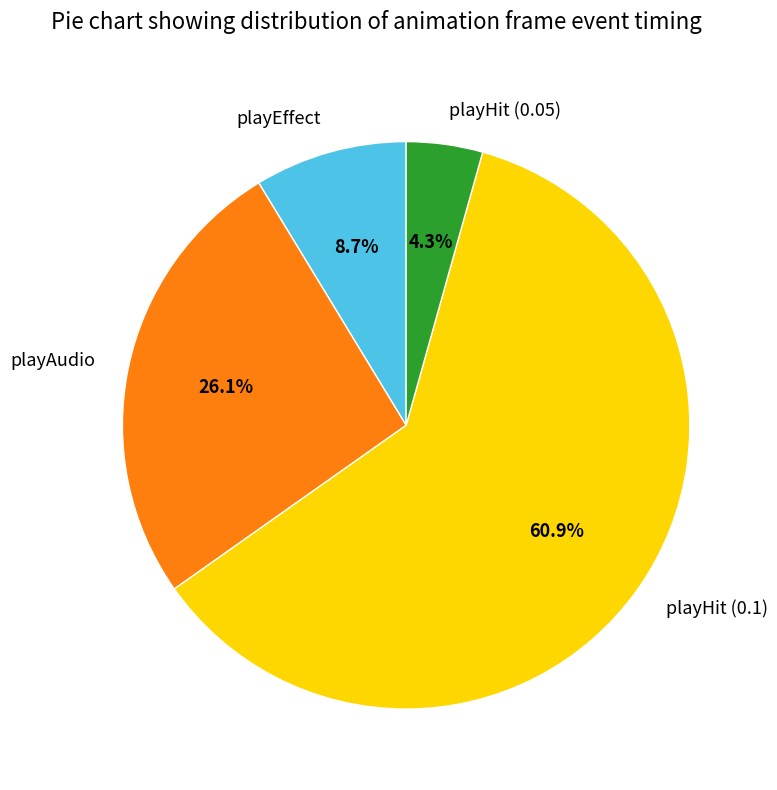

Which slice is the smallest?

playHit (0.05)